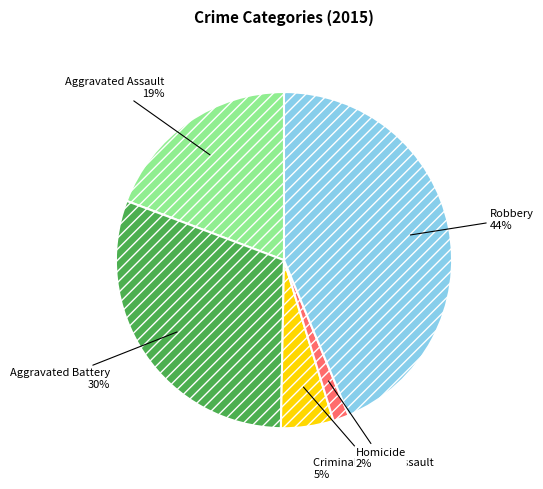

Which slice is the largest?

Robbery